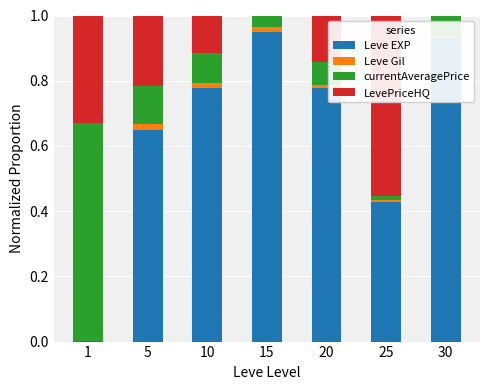

True or false: Leve EXP has a value of 1.3 at 10.

False